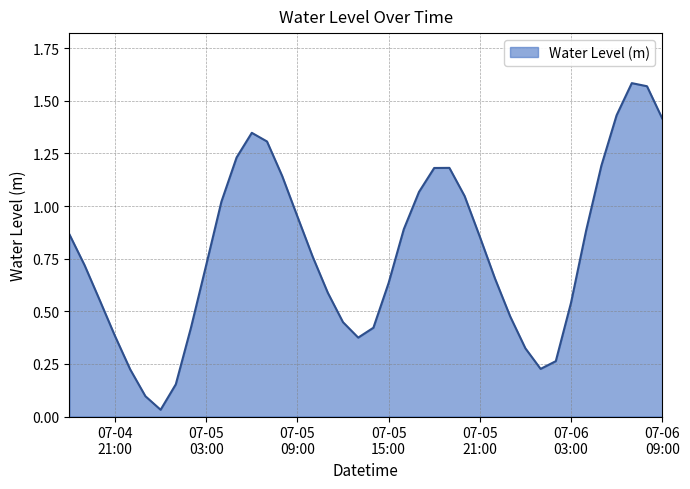

What is the label of the 38th point from the right?

2025-07-04 20:00:00